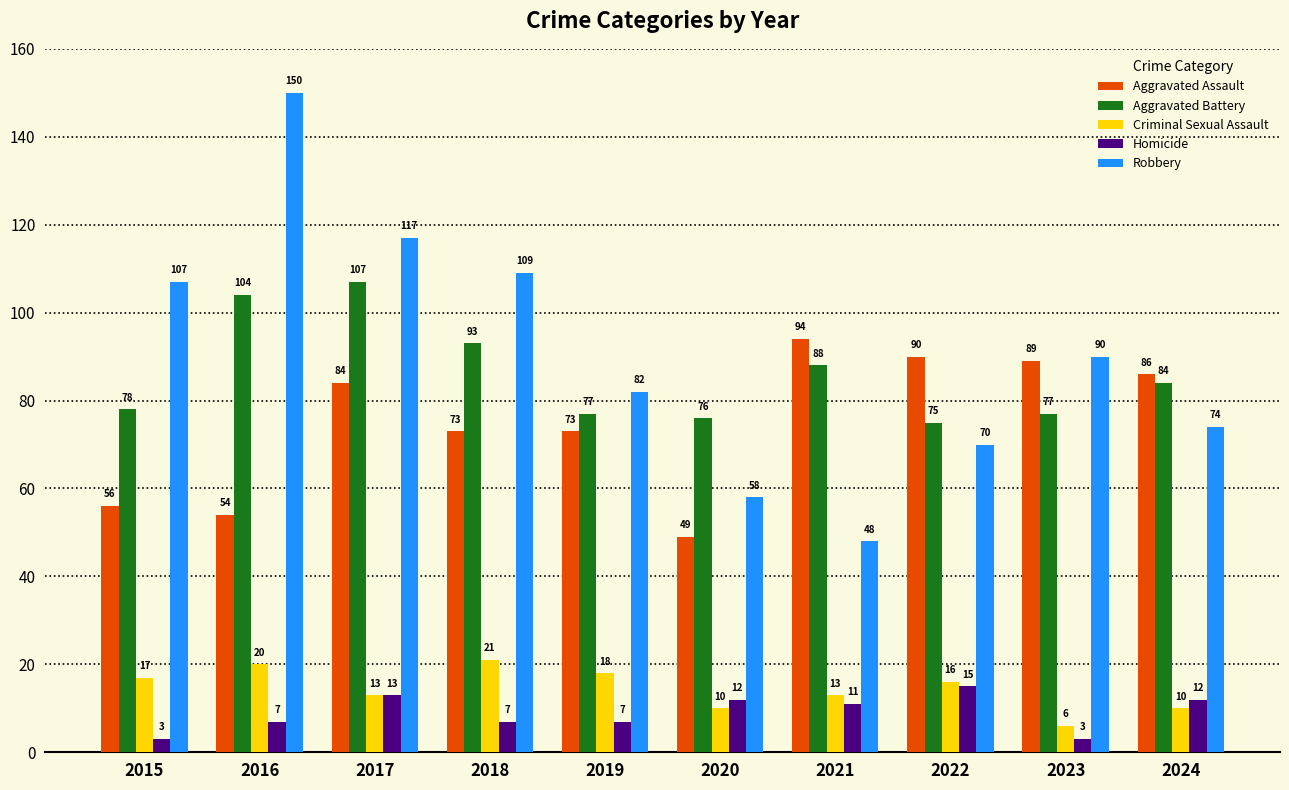

How many bars are there in each group?

5